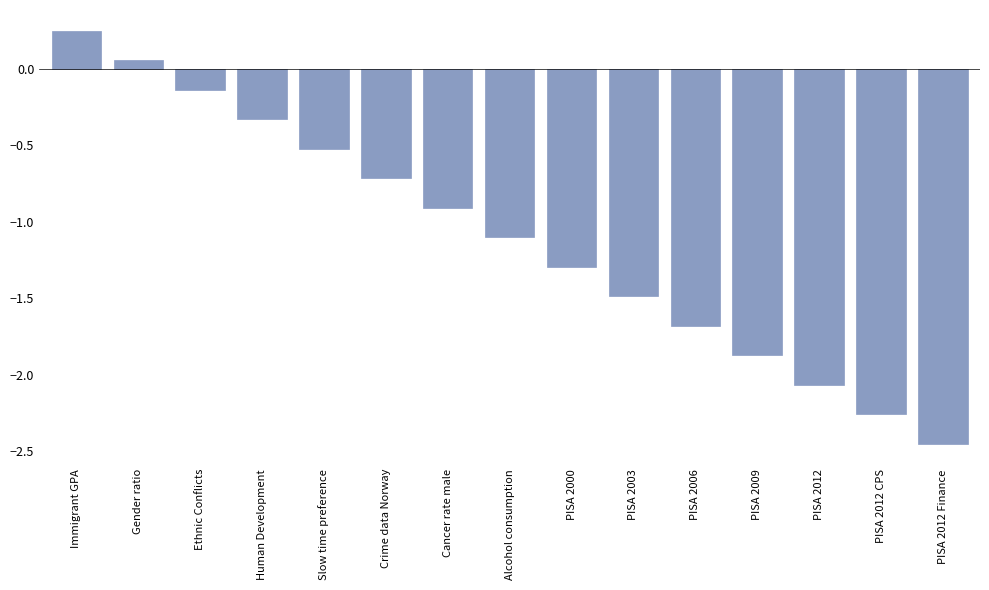

Is it true that the value at Crime data Norway is -0.2?

False